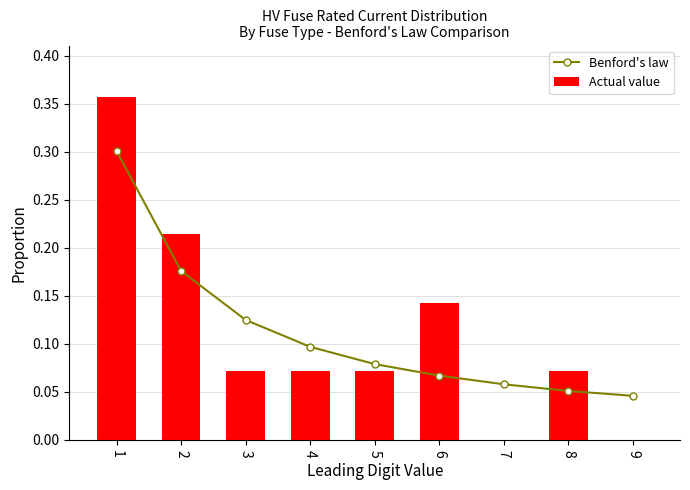

Which series changed the most between 5 and 9?

Actual value